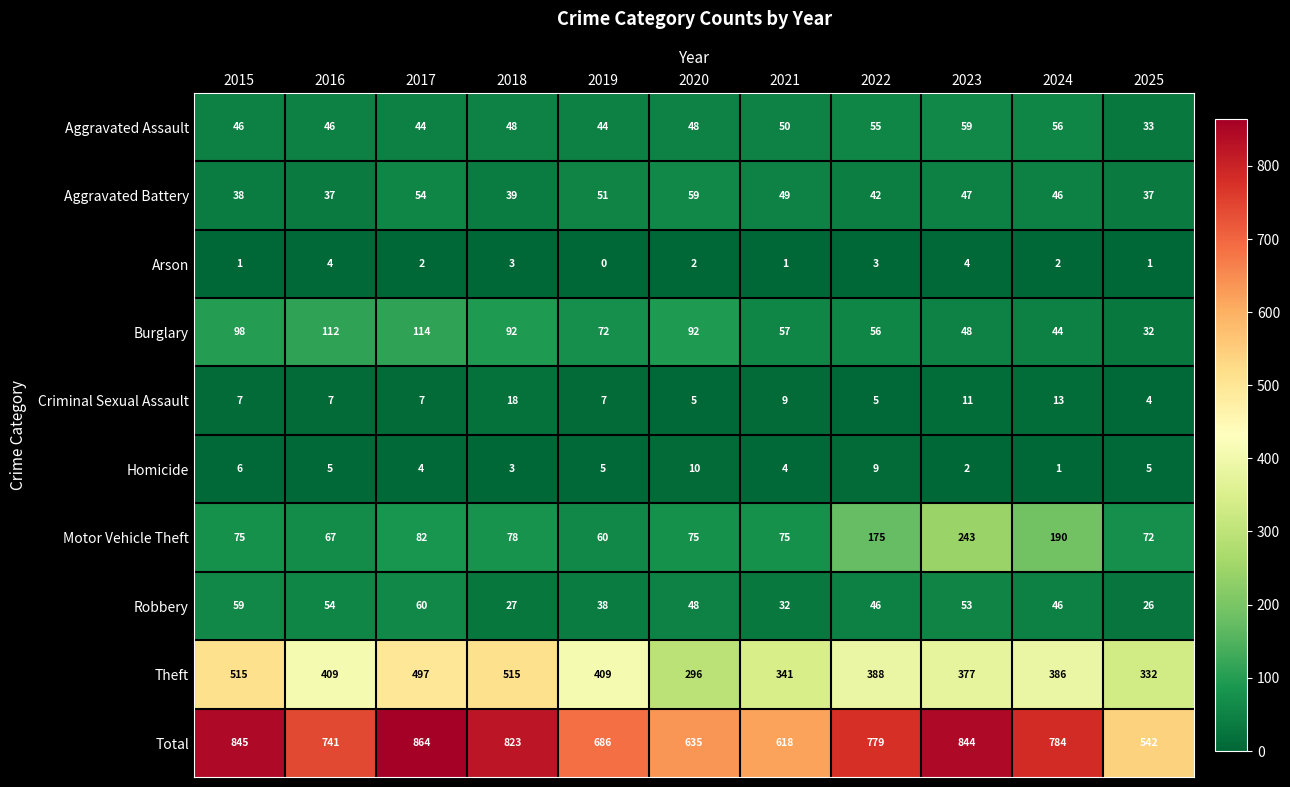

What is the difference between the maximum and minimum values in the Robbery series?

34